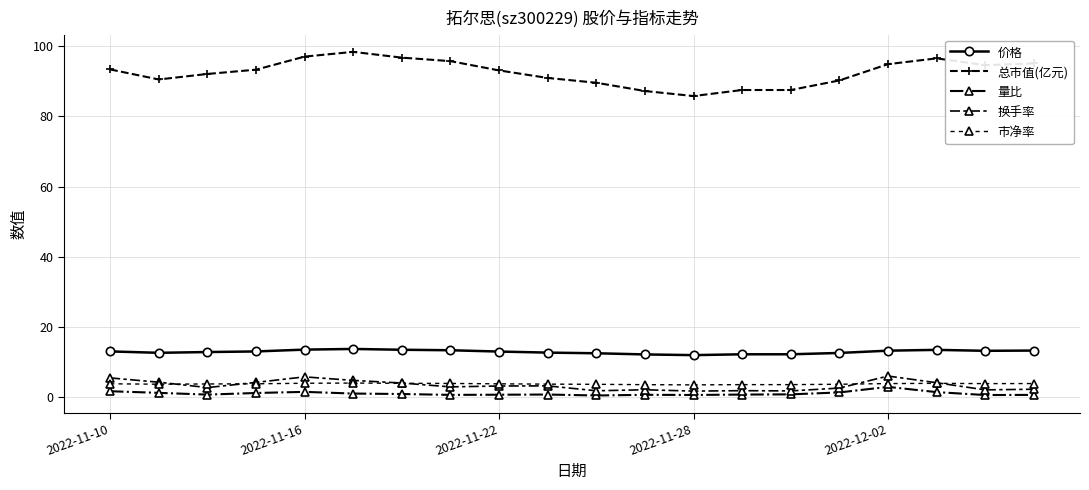

What is the highest value of the 换手率 series?

6.0